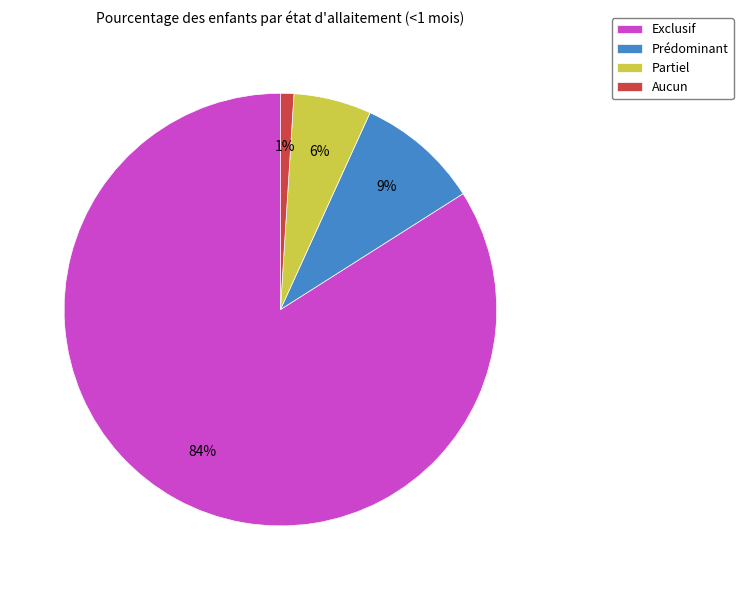

Is it true that Prédominant is 20% of the pie?

False